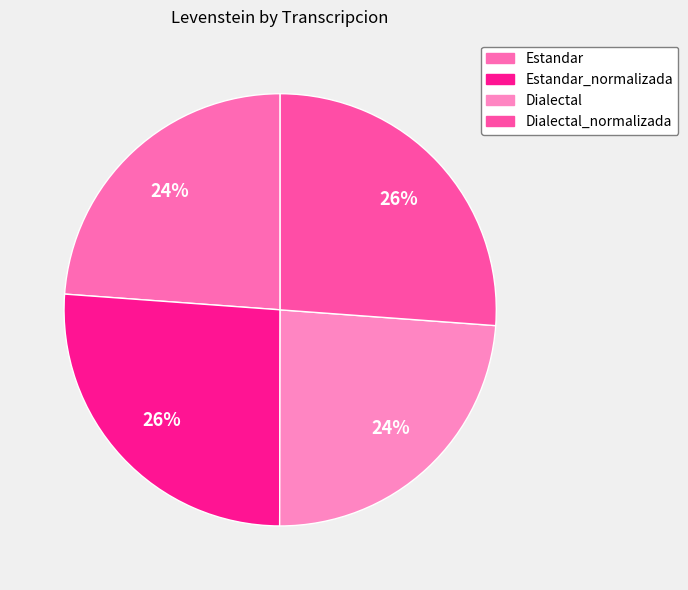

Count the number of slices in the pie.

4